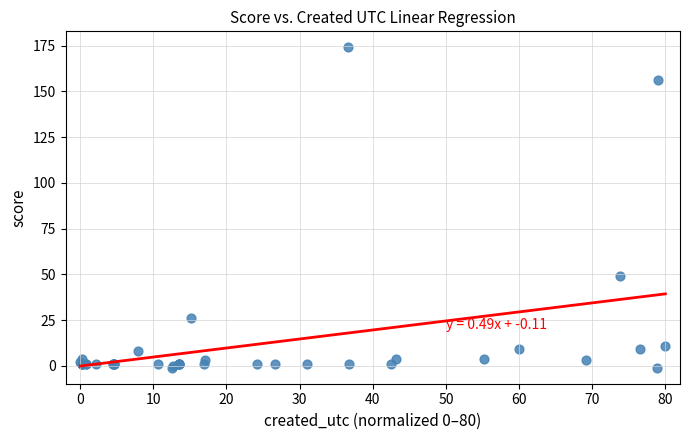

What Y value in the scatter plot is closest to 86?

49